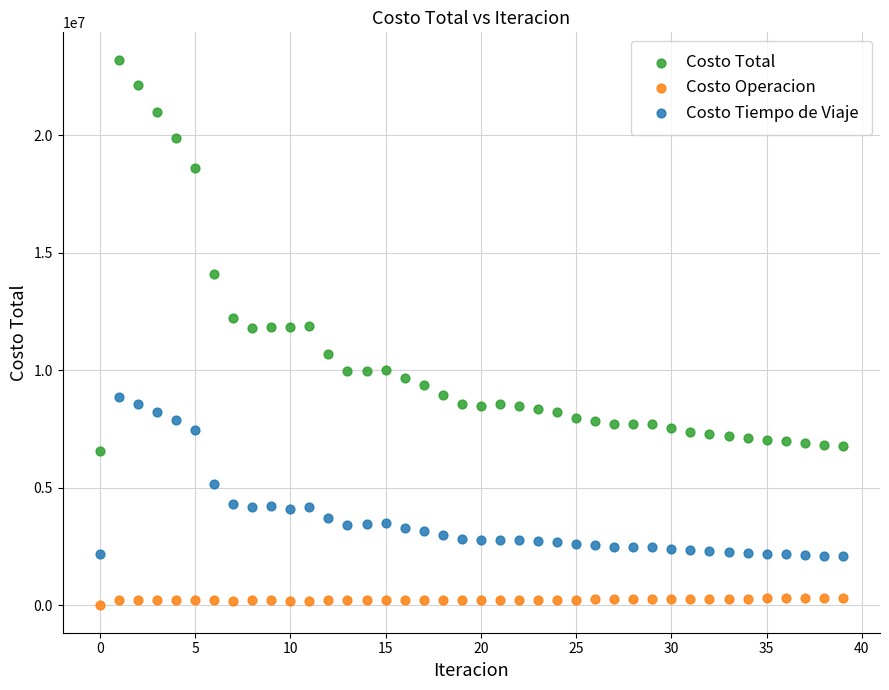

Across all data points, what is the range of Y values (max minus min)?

23204985.9